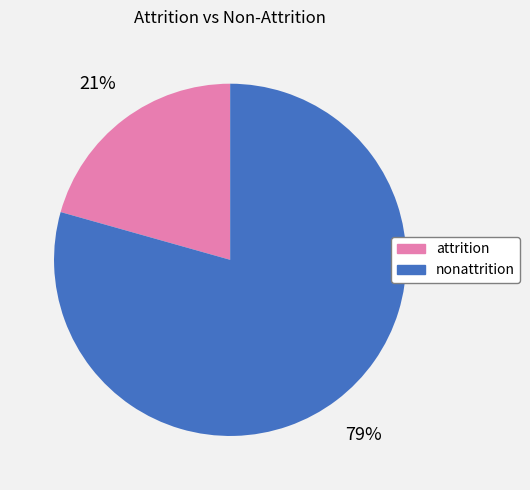

True or false: attrition accounts for 21% of the total.

True